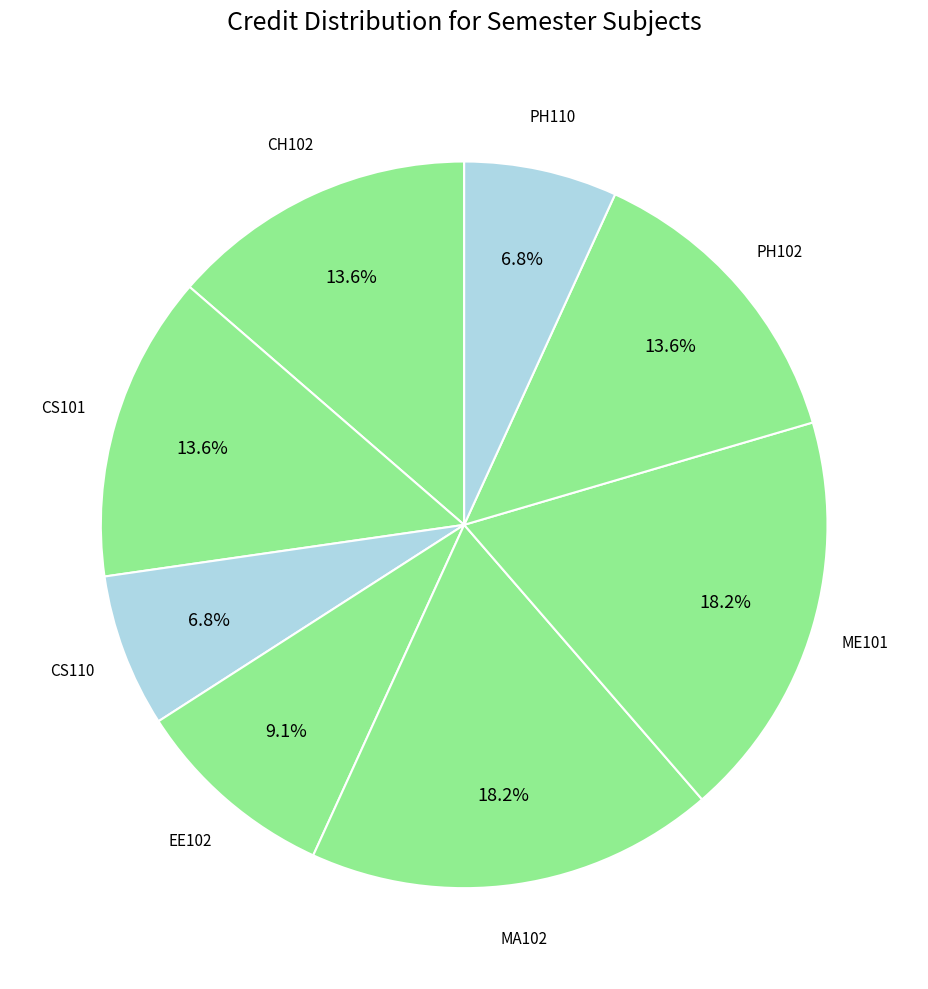

What is the total percentage of ME101 and EE102?

27.3%